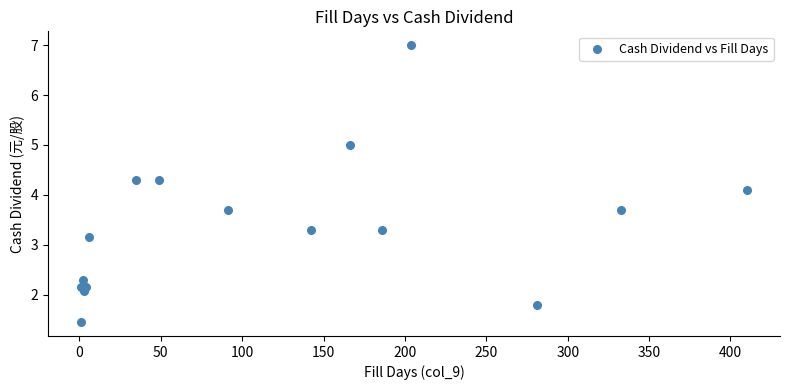

What Y value in the scatter plot is closest to 4?

4.1